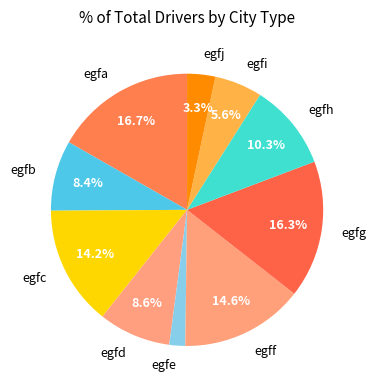

How many slices are in this pie chart?

10